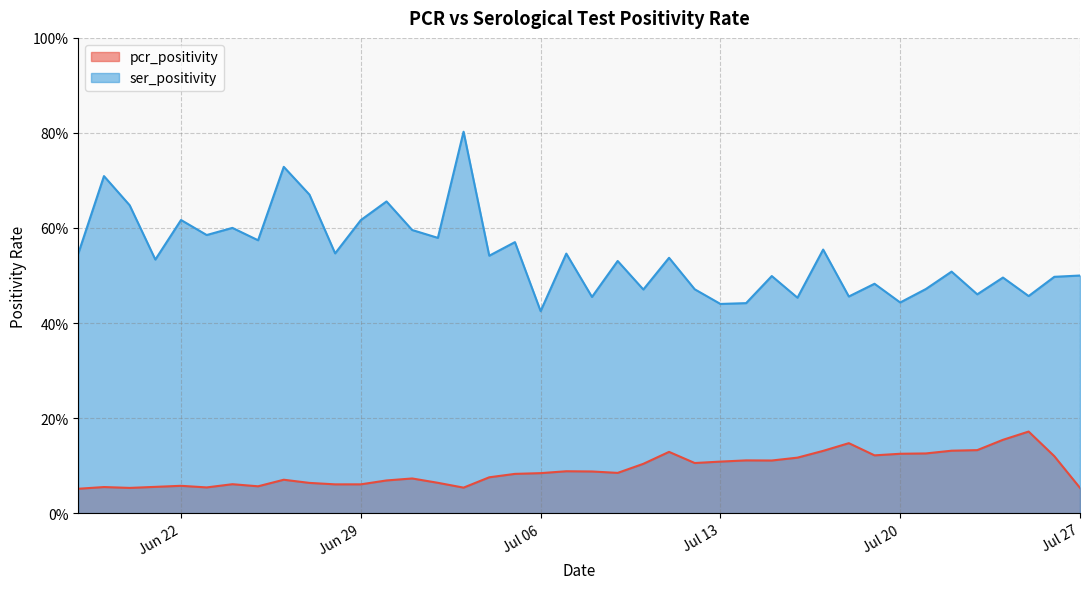

True or false: pcr_positivity and ser_positivity cross at least once.

False